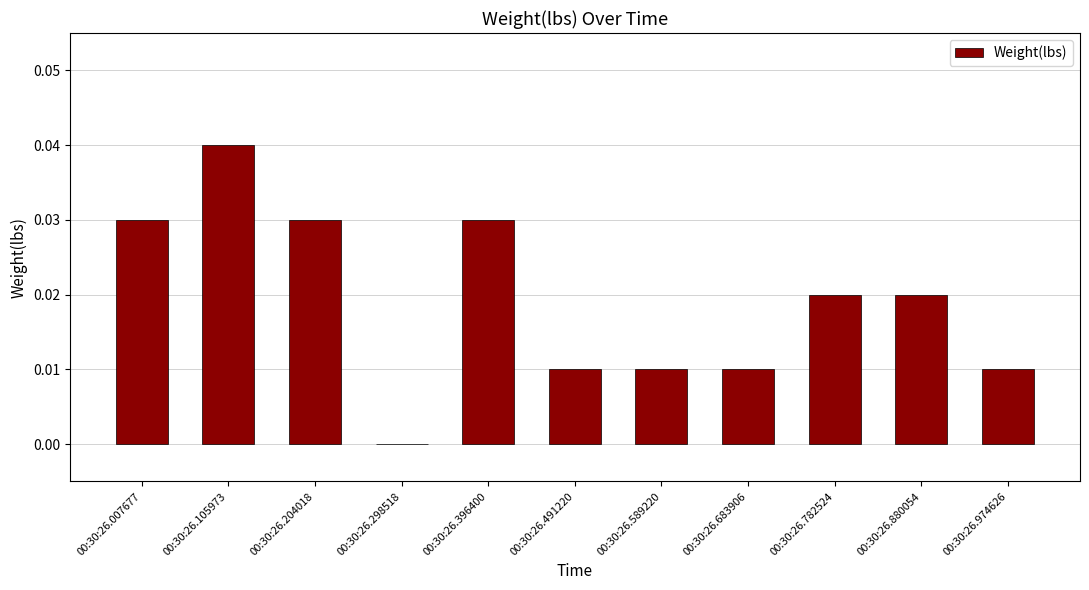

The chart shows a value of 0.0 at 00:30:26.007677. True or false?

True